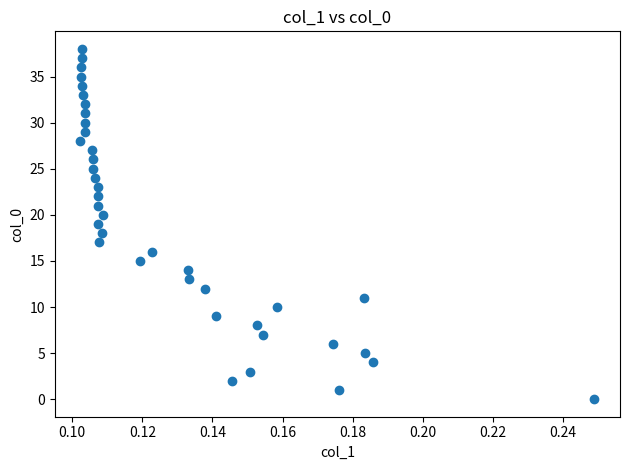

What is the range of Y values (max minus min)?

38